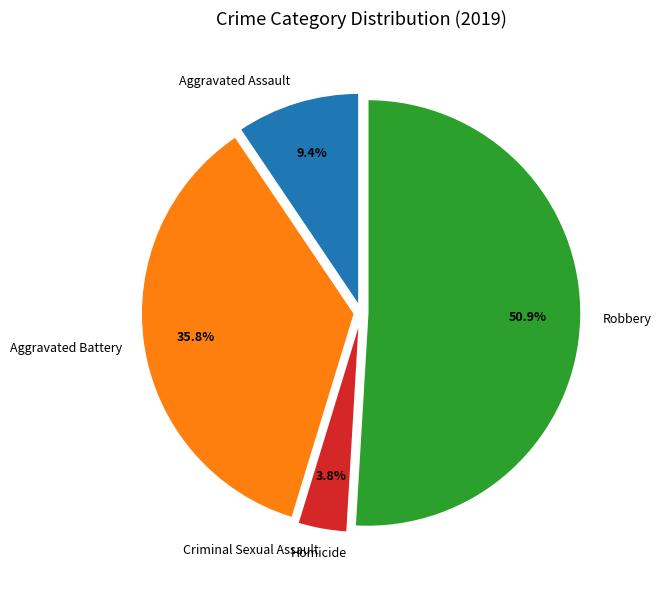

Which slice is the largest?

Robbery